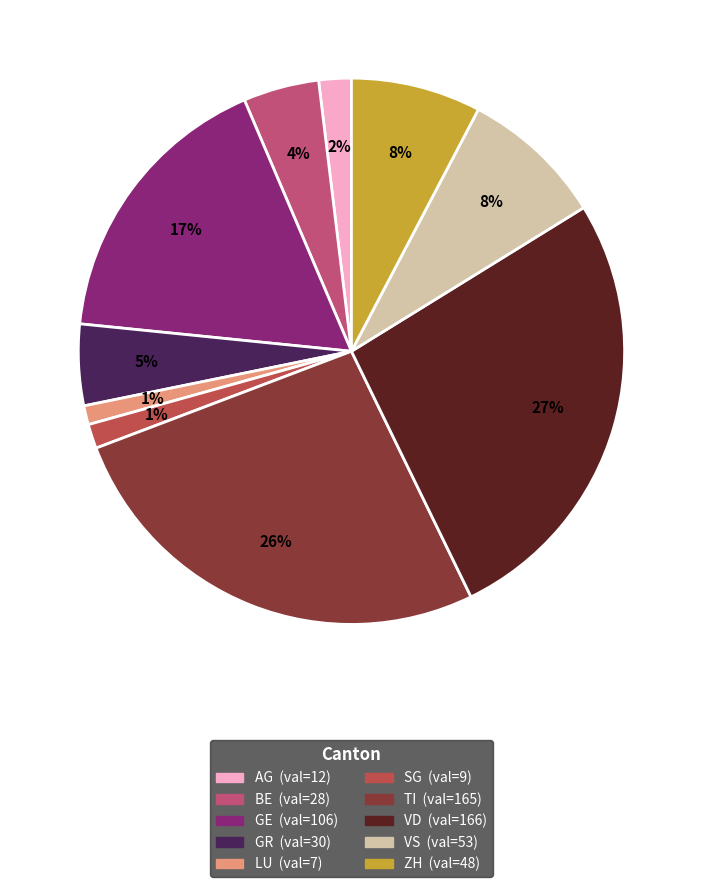

Between TI and SG, which is larger?

TI